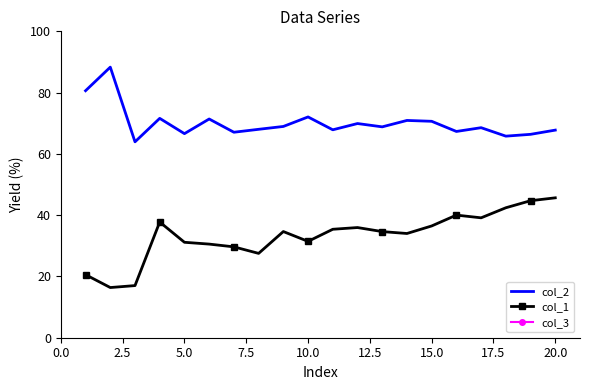

Reading right to left, extract all data points from this chart.

col_2: 67.8	66.4	65.8	68.6	67.3	70.6	70.9	68.8	69.9	67.9	72.1	69.0	68.0	67.1	71.4	66.6	71.6	63.9	88.3	80.6
col_1: 45.7	44.7	42.4	39.1	40.0	36.5	34.0	34.6	36.0	35.4	31.4	34.7	27.5	29.7	30.6	31.1	37.8	17.0	16.4	20.6
col_3: 500.0	500.0	500.0	500.0	500.0	500.0	500.0	500.0	500.0	500.0	500.0	500.0	500.0	500.0	500.0	500.0	500.0	500.0	500.0	500.0